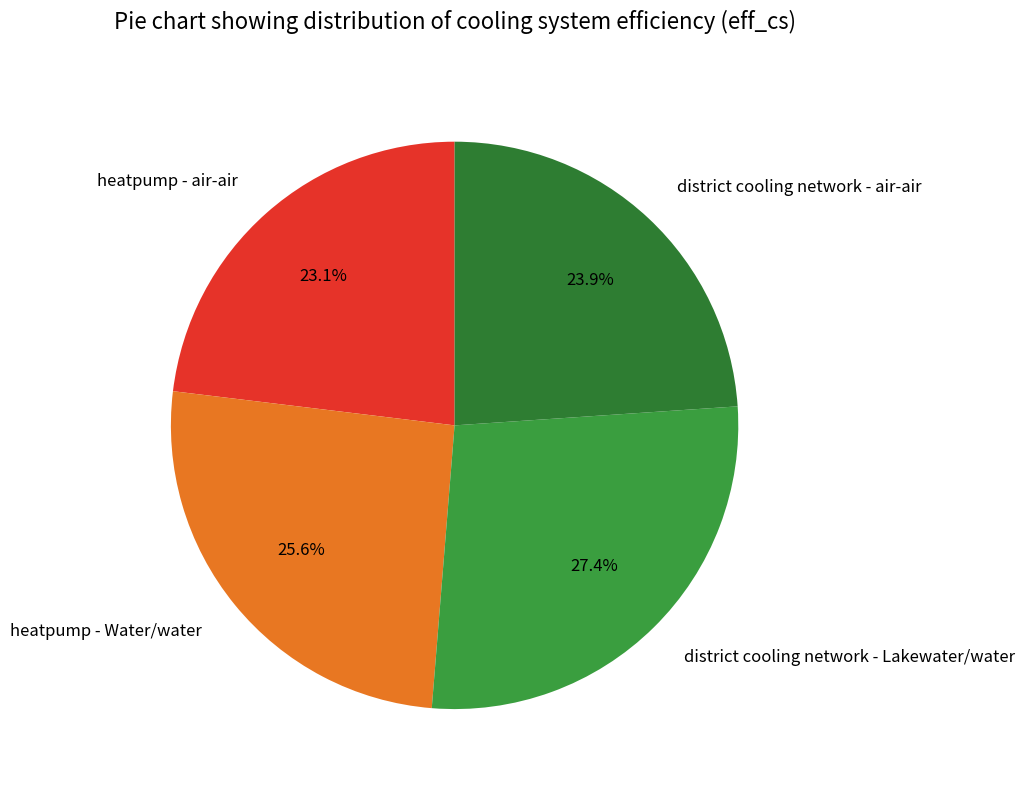

Which slice is the largest?

district cooling network - Lakewater/water